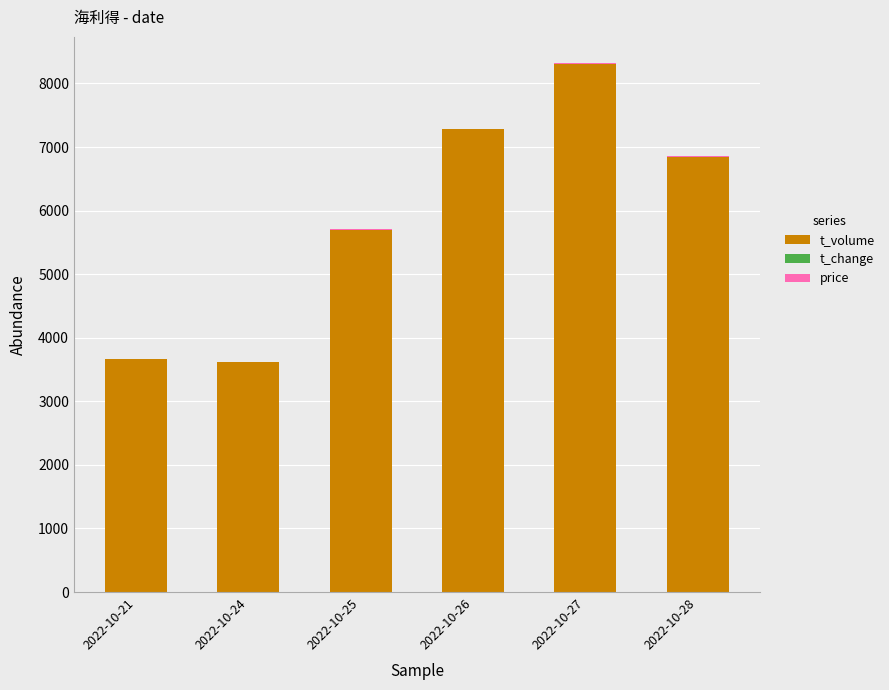

True or false: t_volume has a value of 1224.2 at 2022-10-24.

False